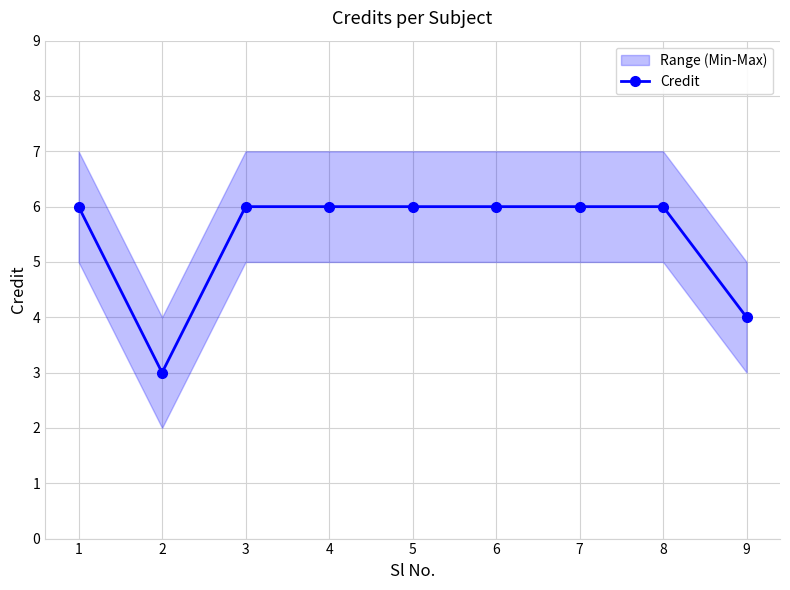

The chart shows a value of 10 at 8. True or false?

False